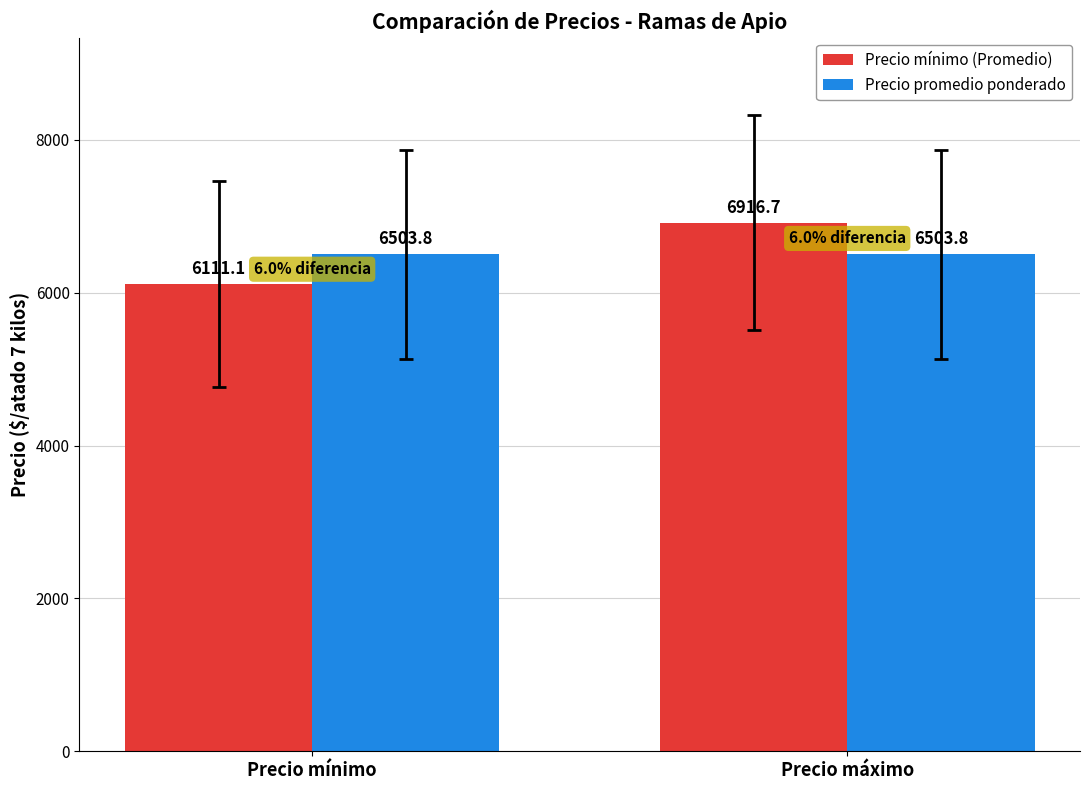

What position from the left is Precio máximo?

2